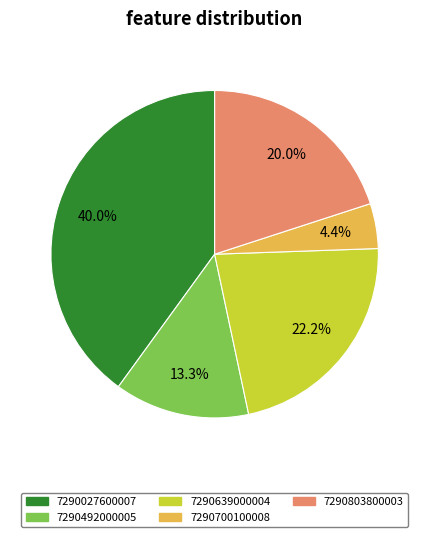

Count the number of slices in the pie.

5